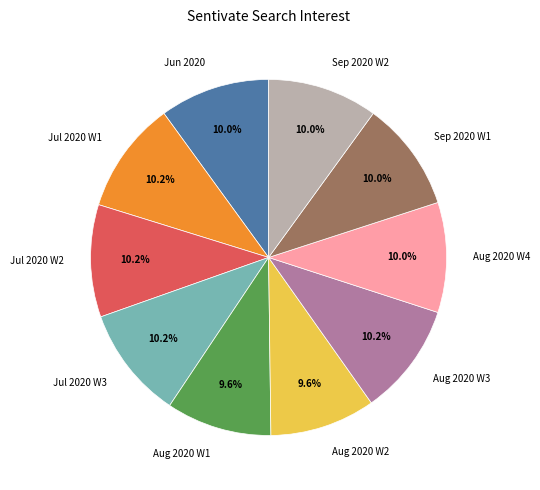

Does any single category account for the majority?

No